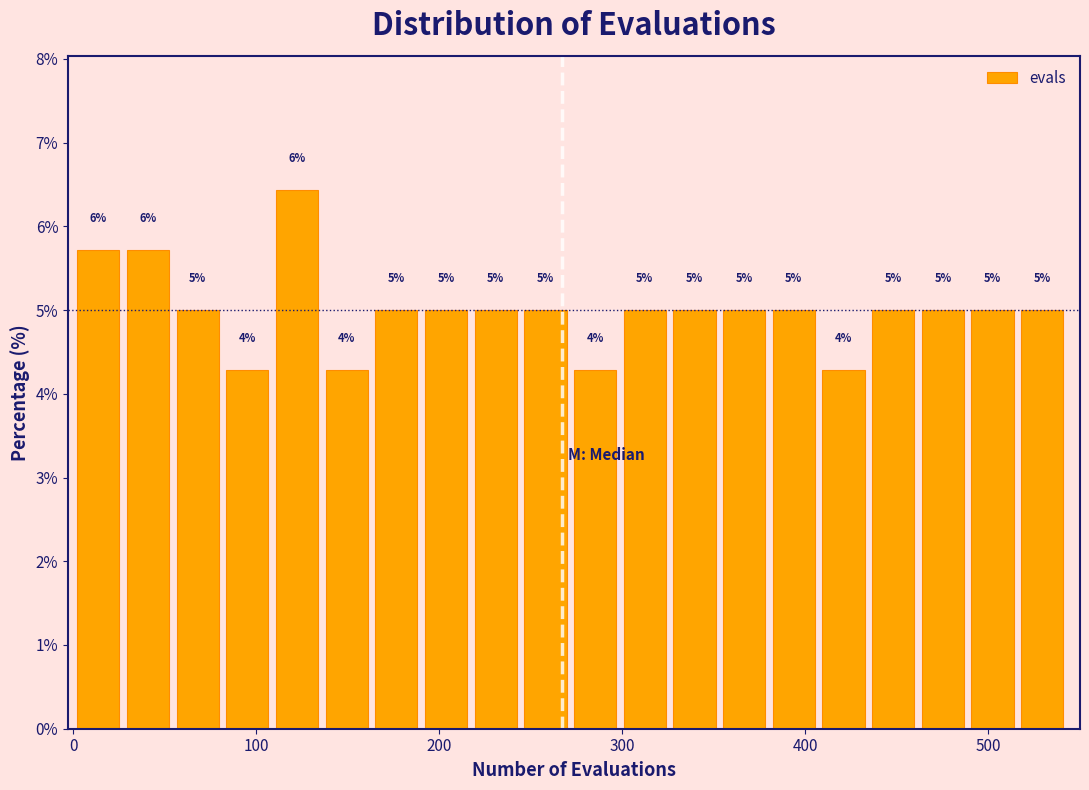

Around what value on the x-axis is the tallest bar? Give the approximate position of its centre, as read against the axis.

120